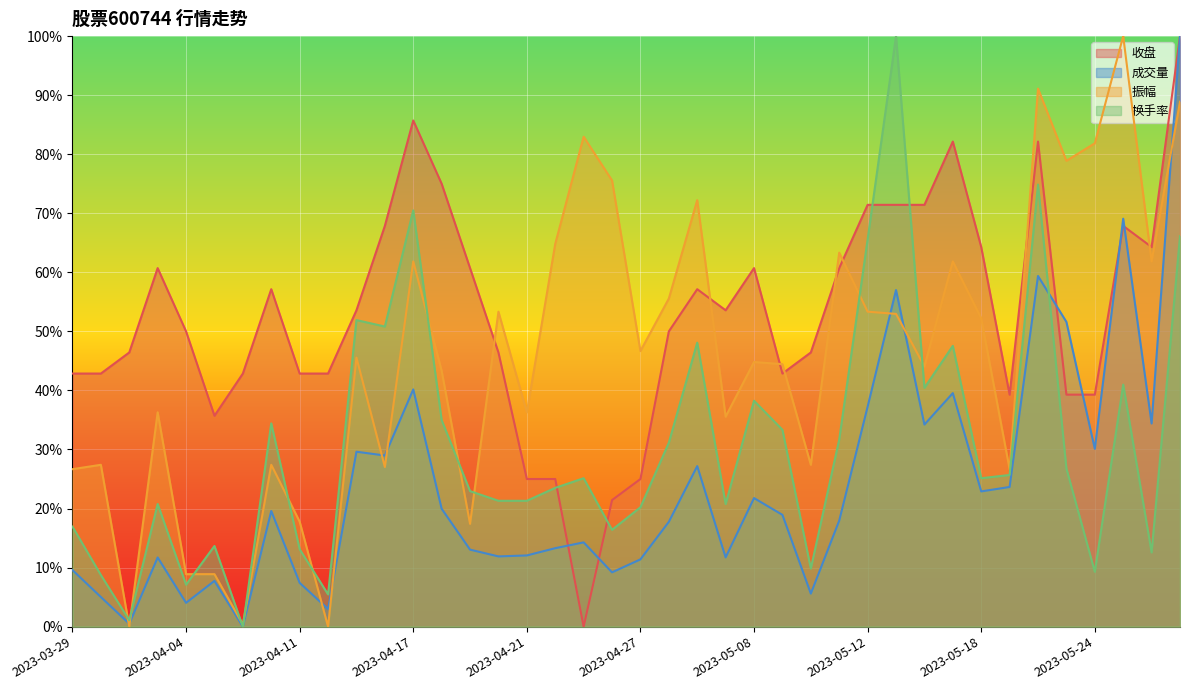

True or false: 成交量 has more than 1 points higher than both neighbors.

True